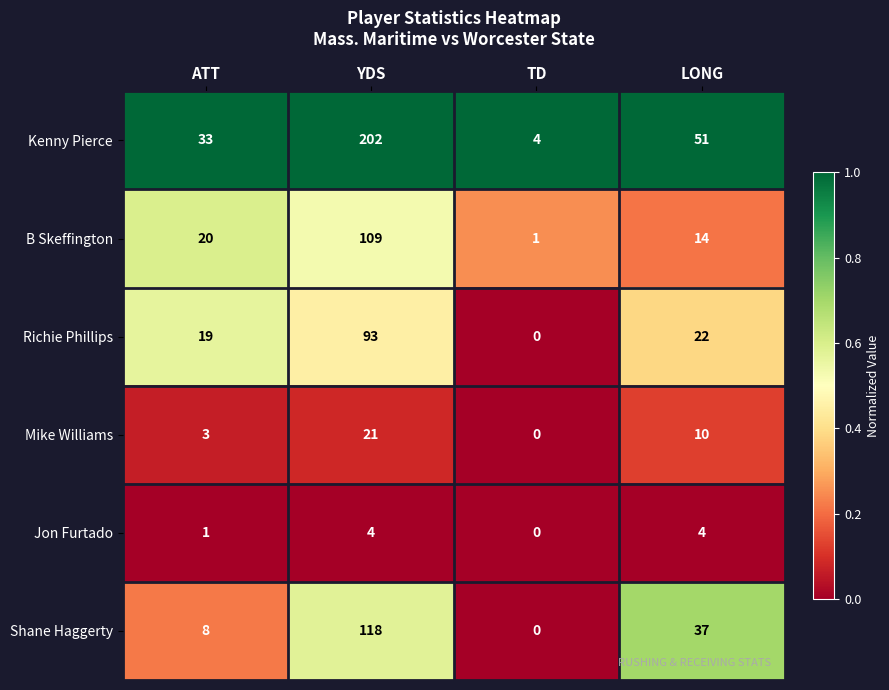

How many distinct data groups are displayed?

6